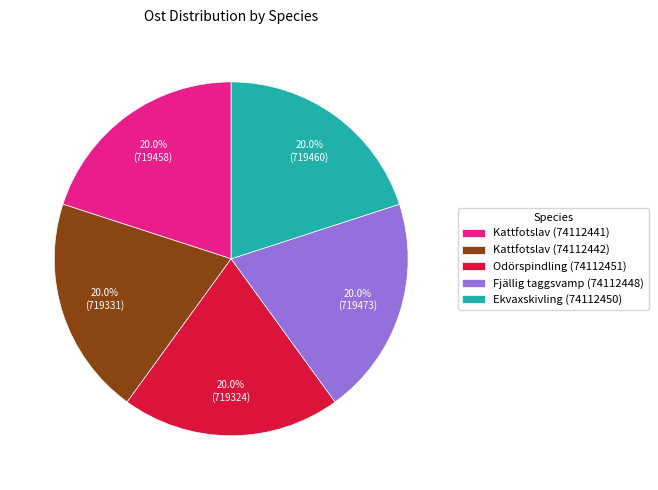

Is there a majority slice in this chart?

No